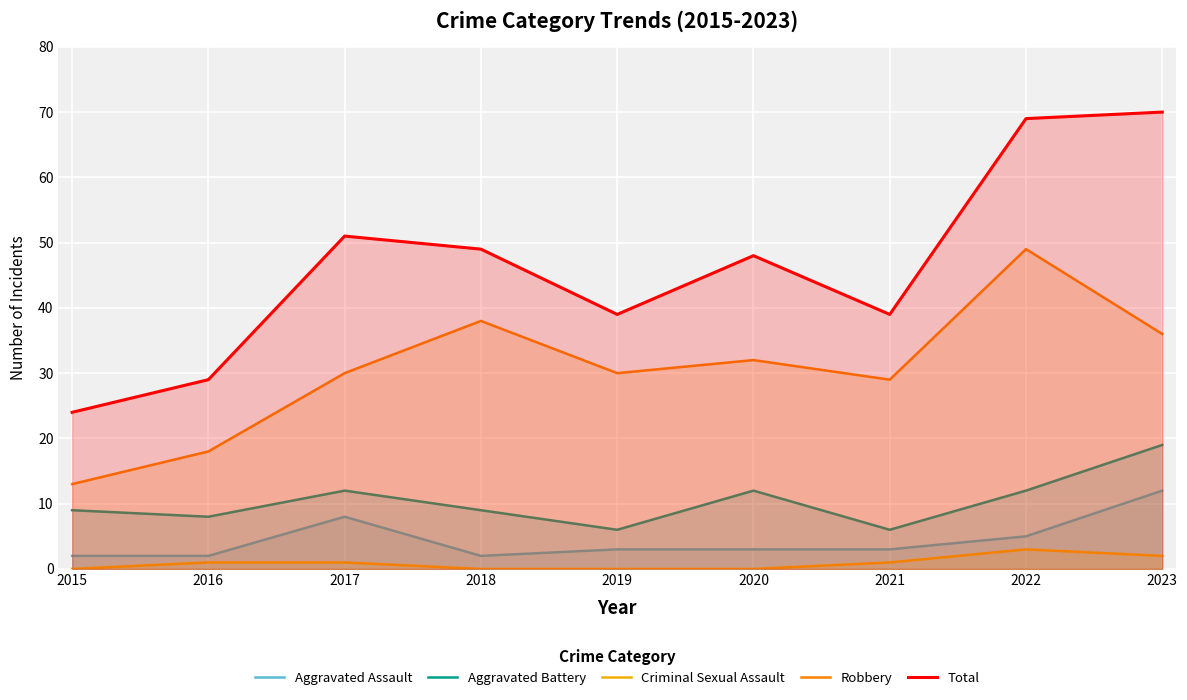

What is the difference between the highest and lowest values at 2015?

24